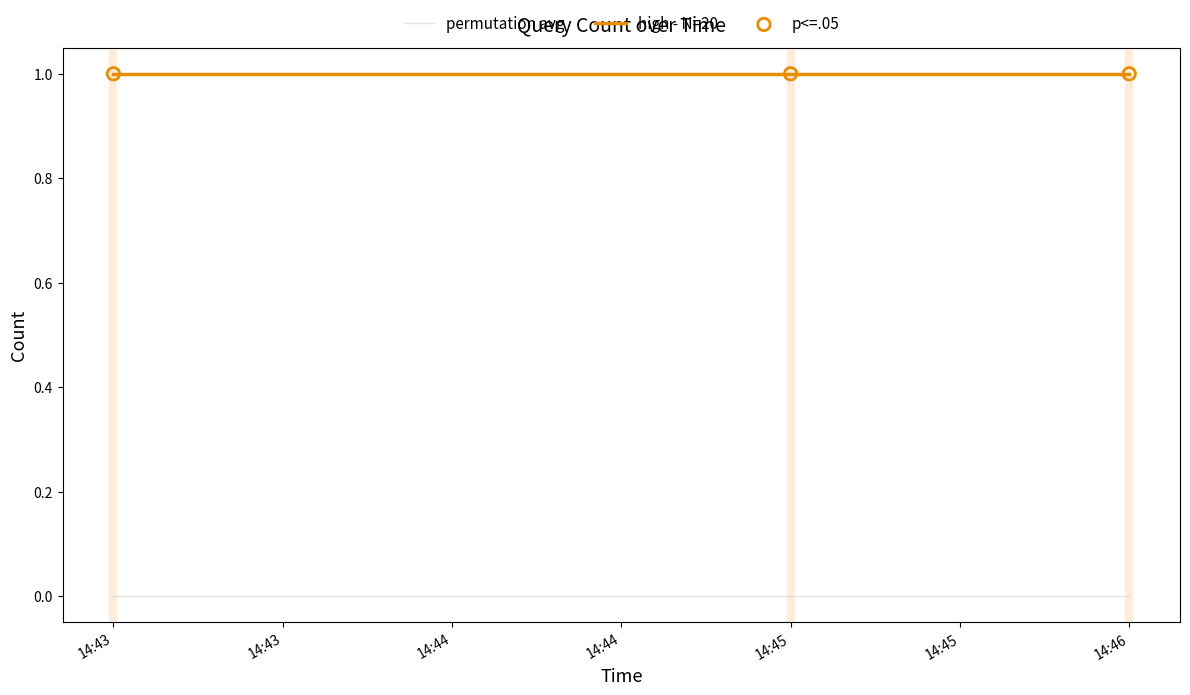

What is the total value across all series at 14:43?

1